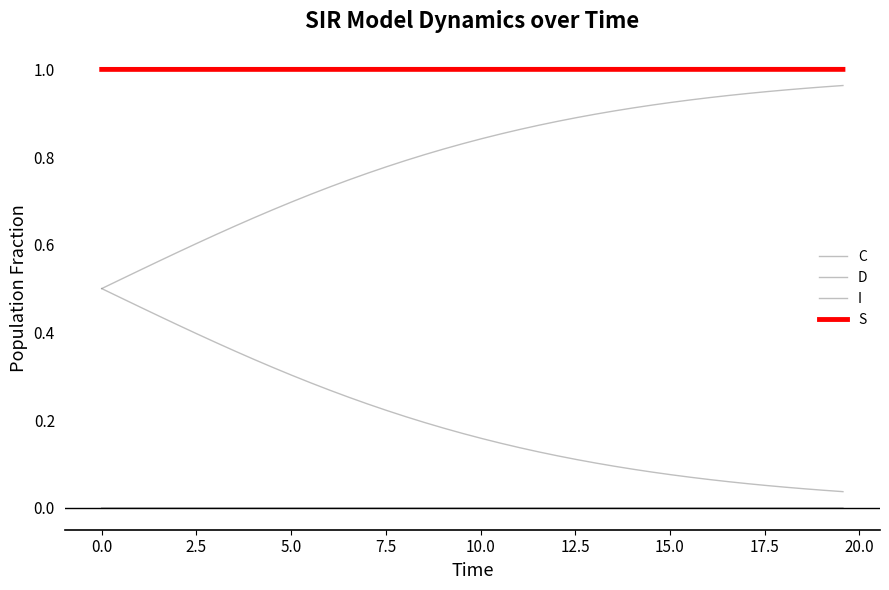

True or false: D and I intersect in this chart.

False